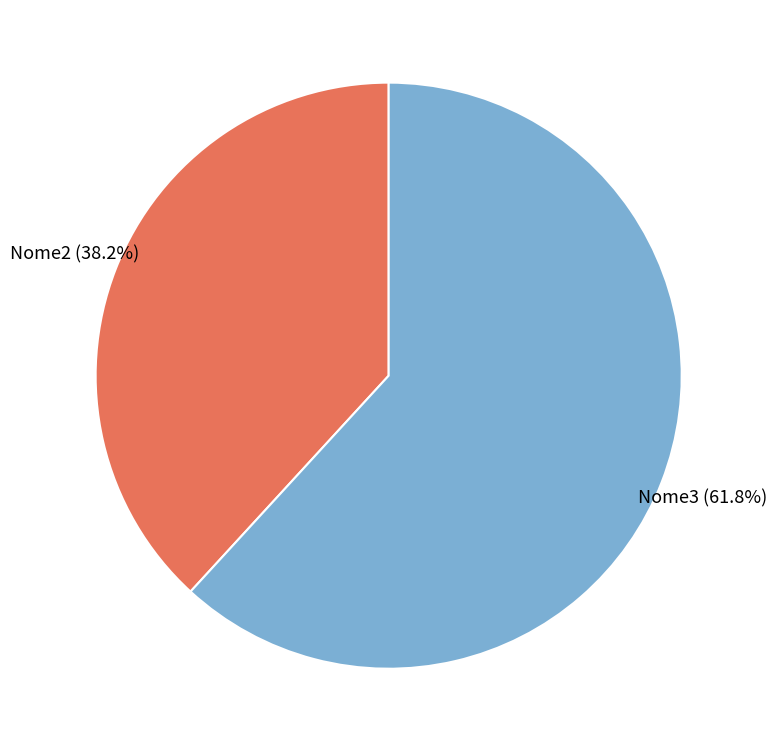

Is there a majority slice in this chart?

Yes